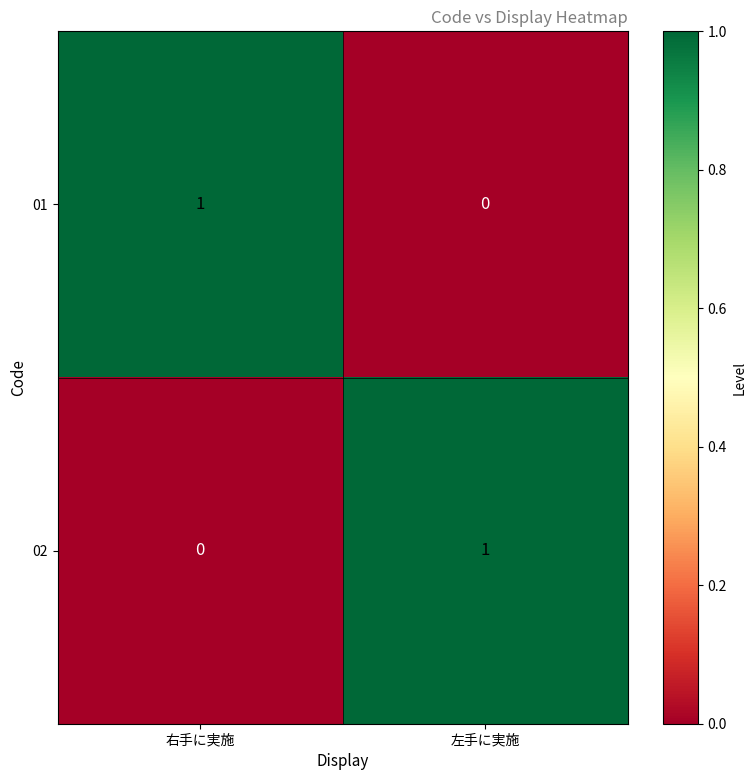

Which category has the highest value in the 01 series?

右手に実施